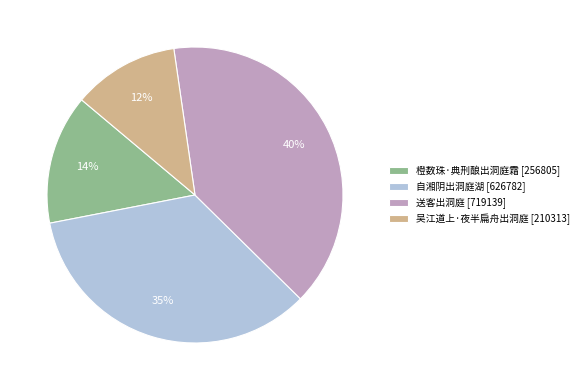

Do 自湘阴出洞庭湖 and 橙数珠·典刑酿出洞庭霜 together represent more than half of the pie?

No